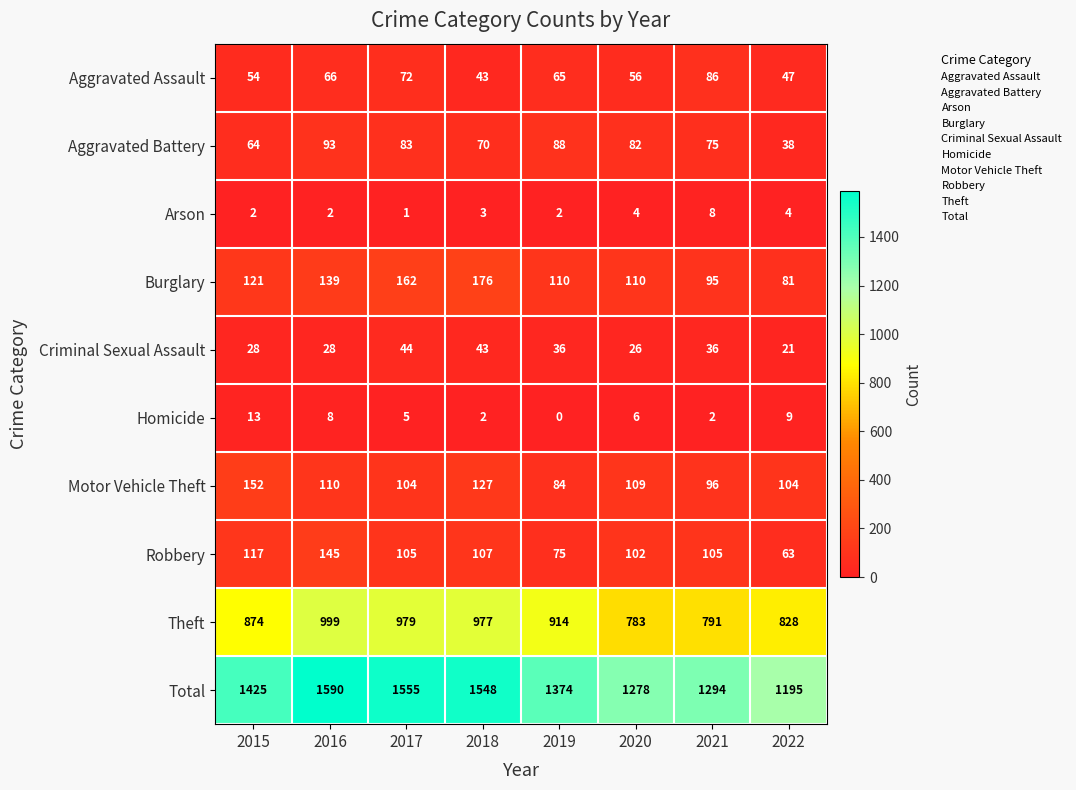

Which label corresponds to the smallest value in the chart?

2019